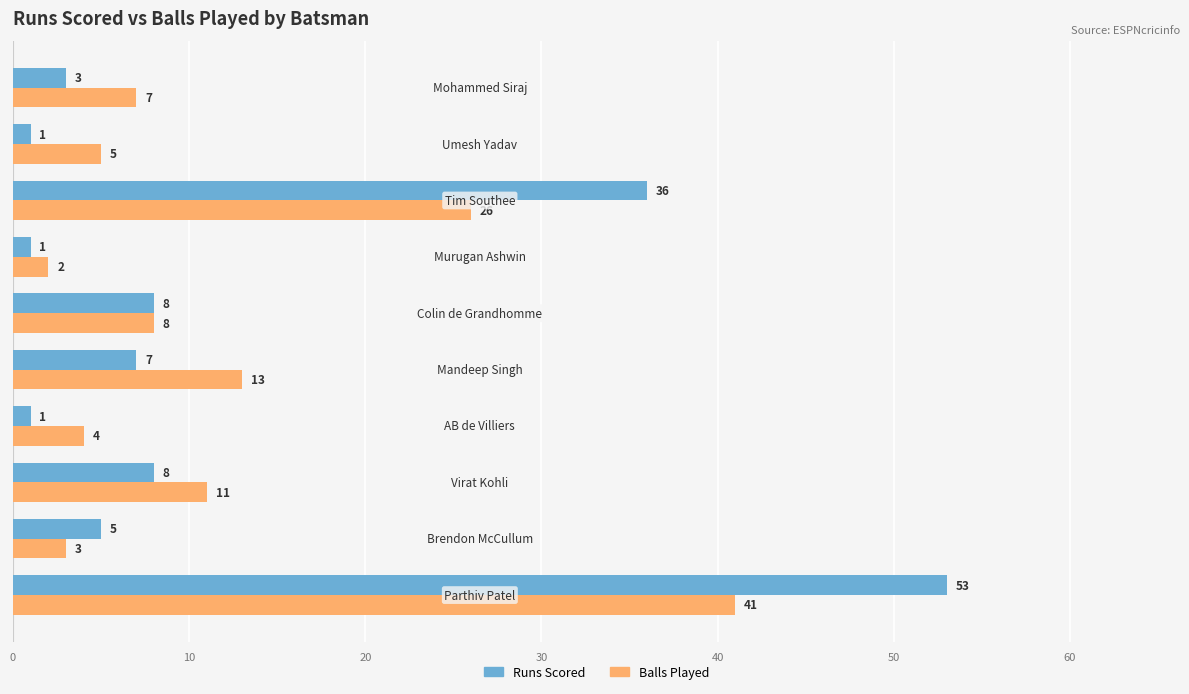

Which series has the largest range (max minus min)?

Runs Scored